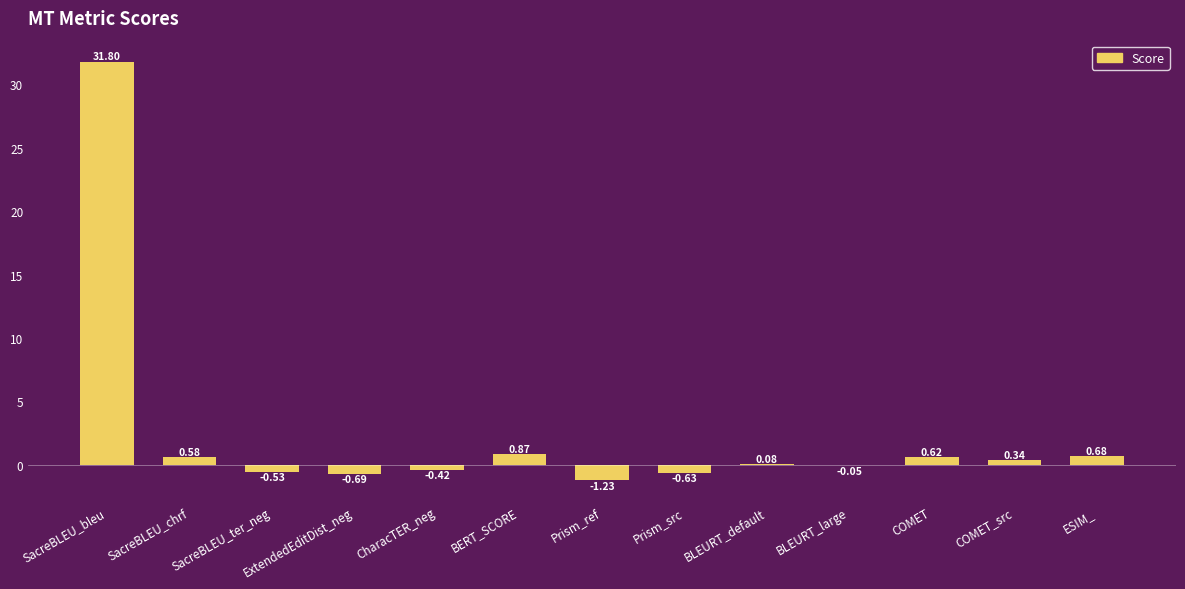

What is the sum of all values?

31.4